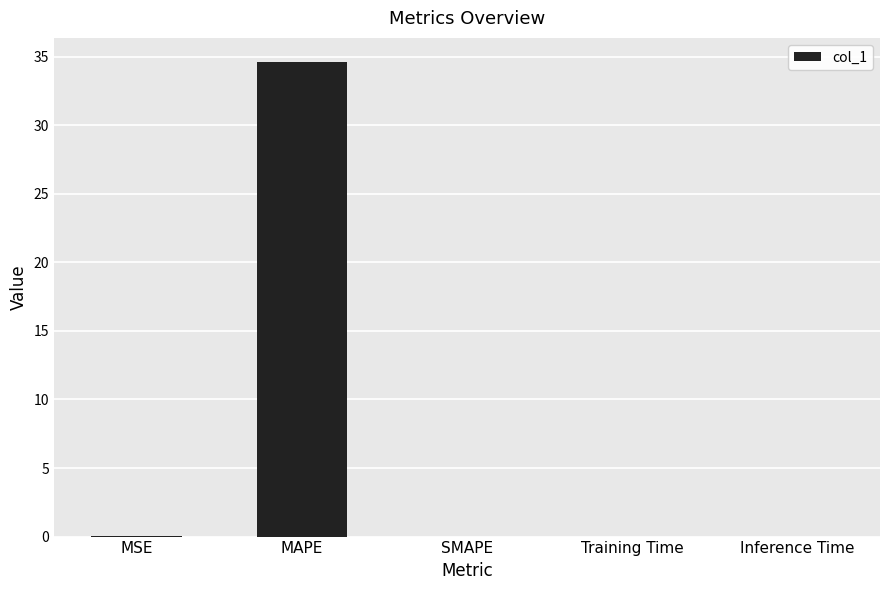

What is the maximum value shown in the chart?

34.6